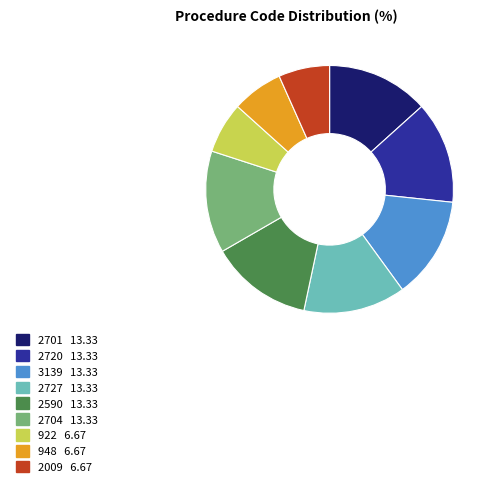

True or false: 948 accounts for 7% of the total.

True